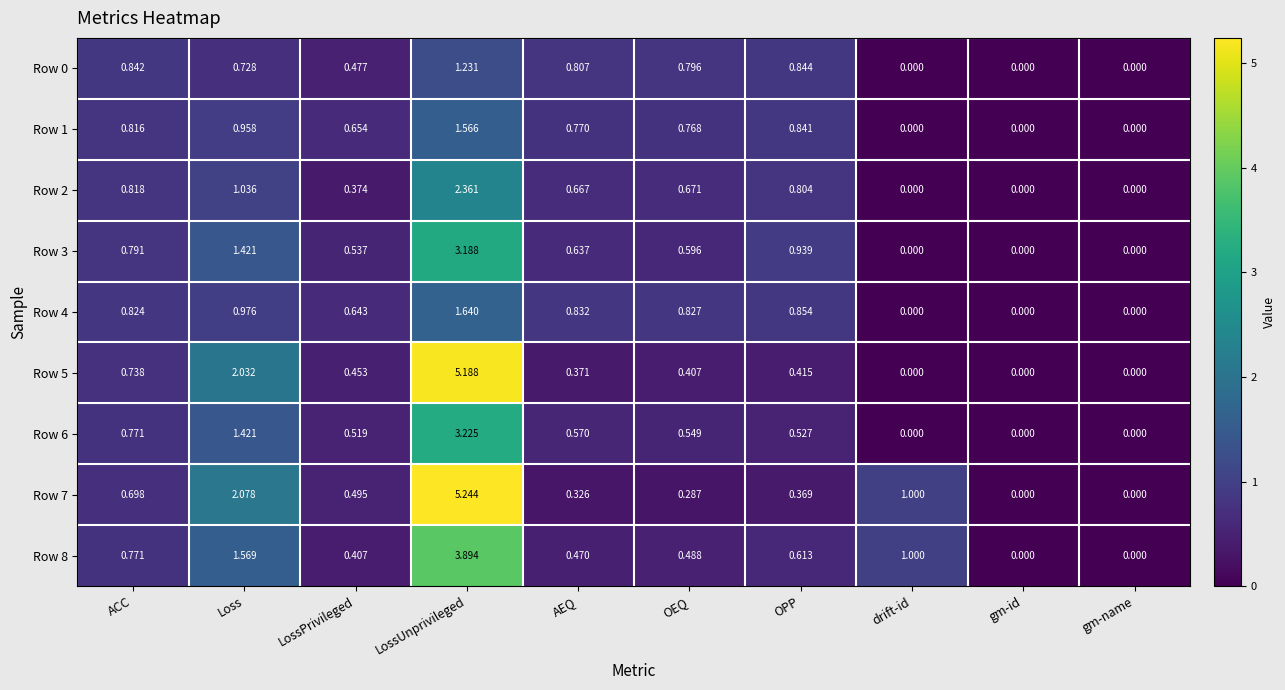

Which category has the highest value across all series?

LossUnprivileged